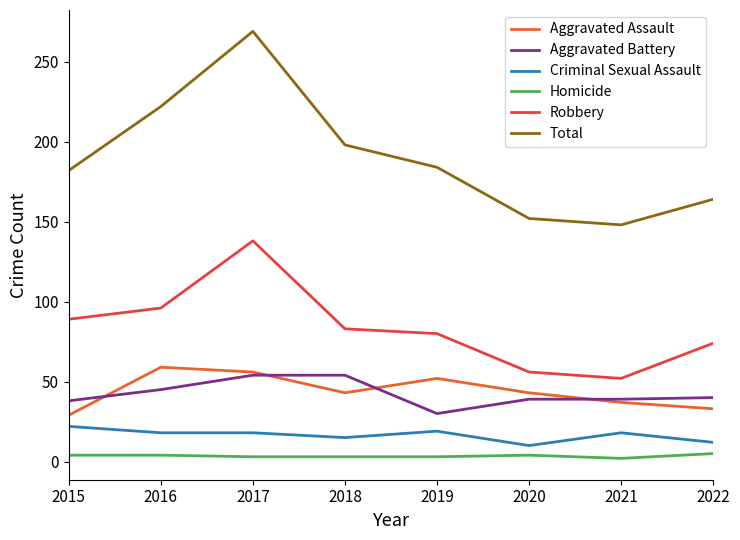

Which series changed the most between 2019 and 2022?

Total